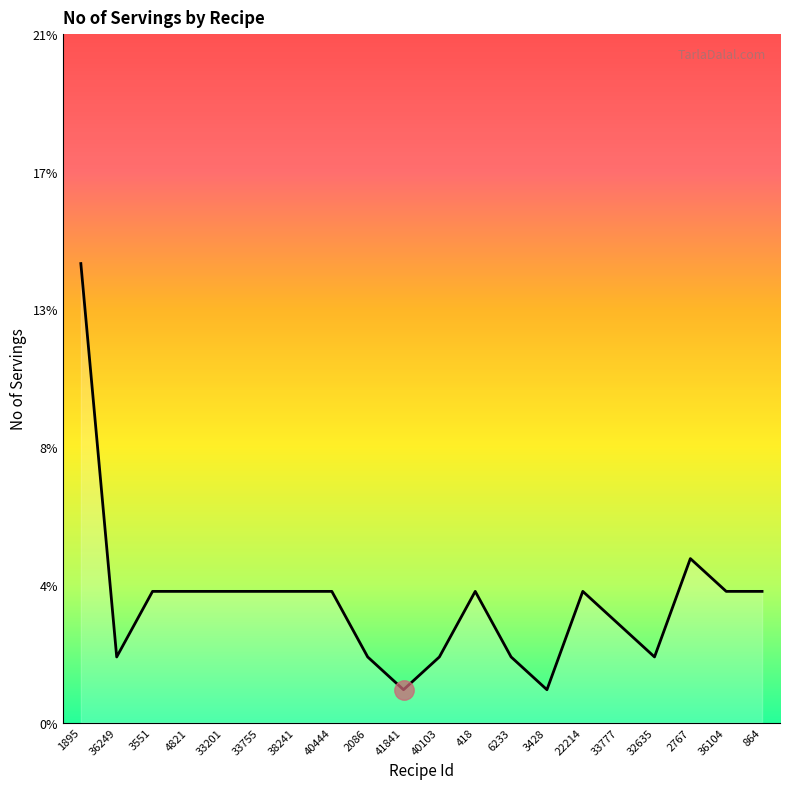

Which label corresponds to the smallest value in the chart?

41841